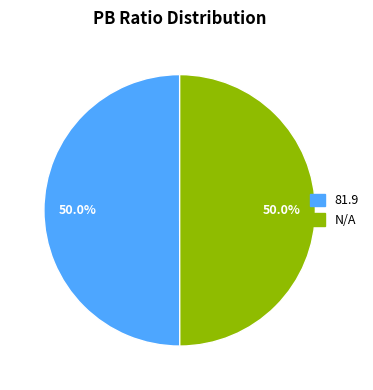

Is the sum of N/A and 81.9 greater than half?

Yes